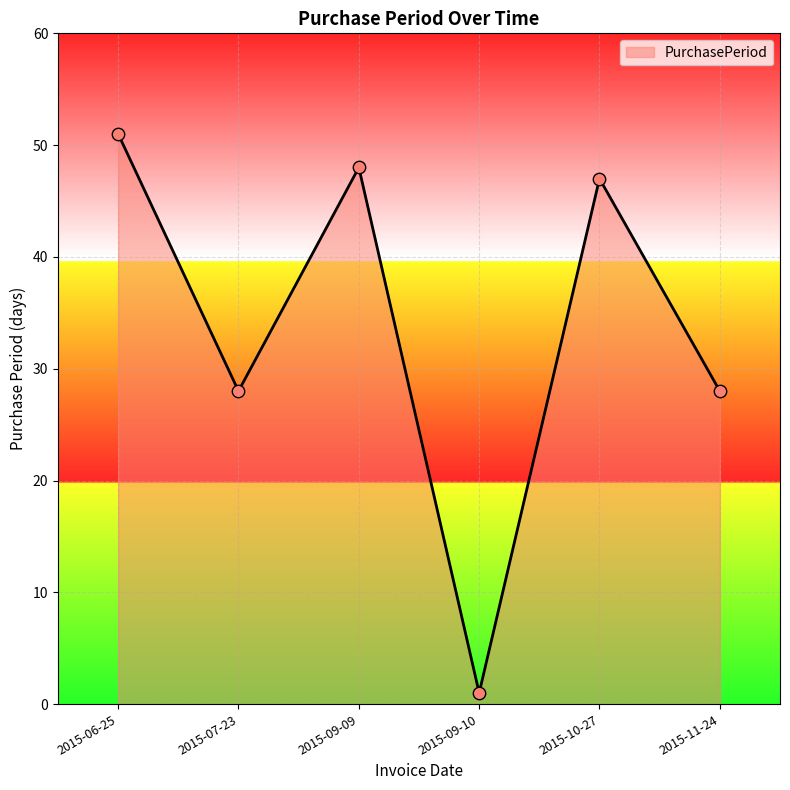

Between 2015-07-23 and 2015-06-25, which is larger?

2015-06-25